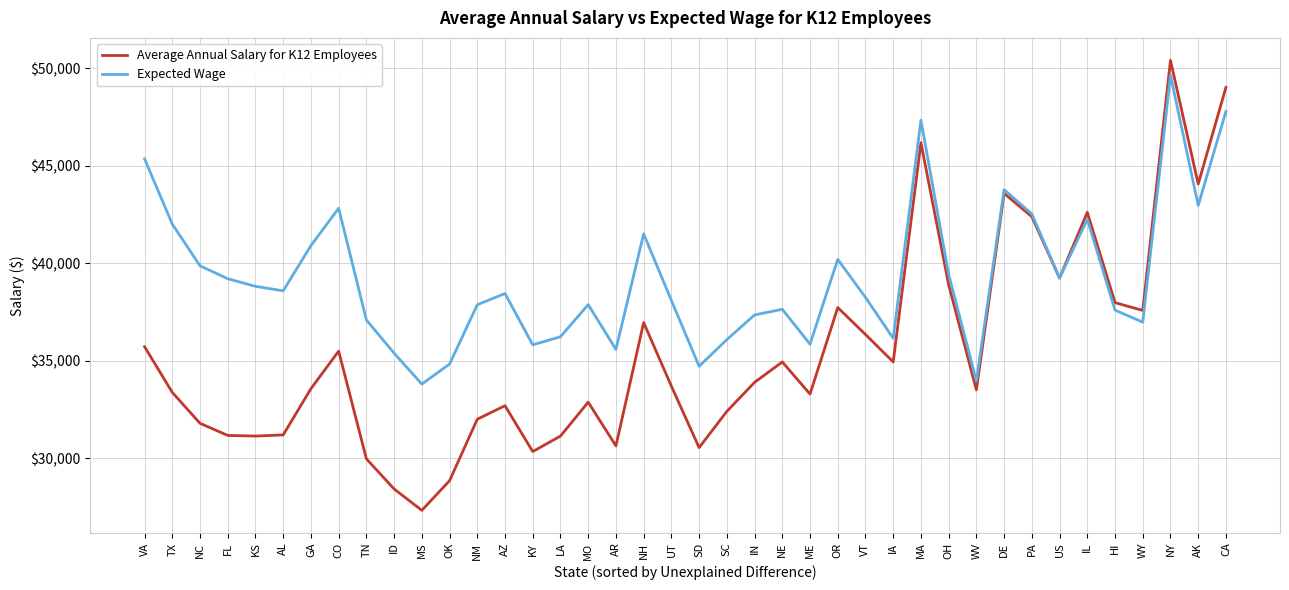

At which category does Expected Wage reach its first local peak?

CO